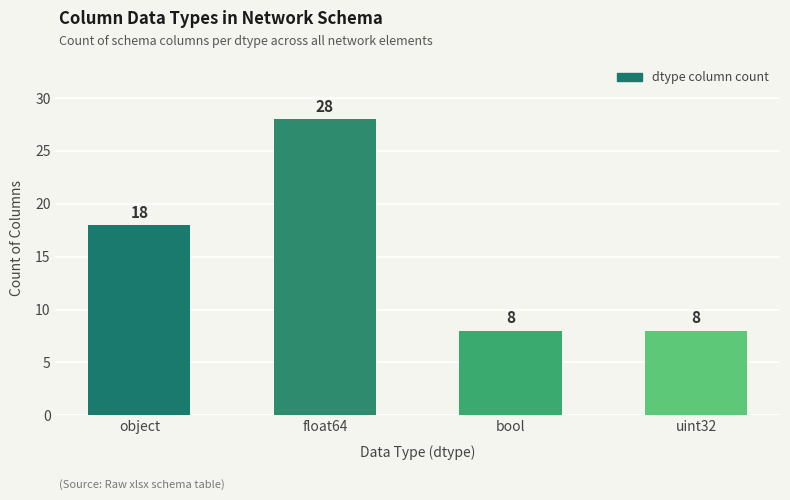

Count the values in the range 8 to 28.

4